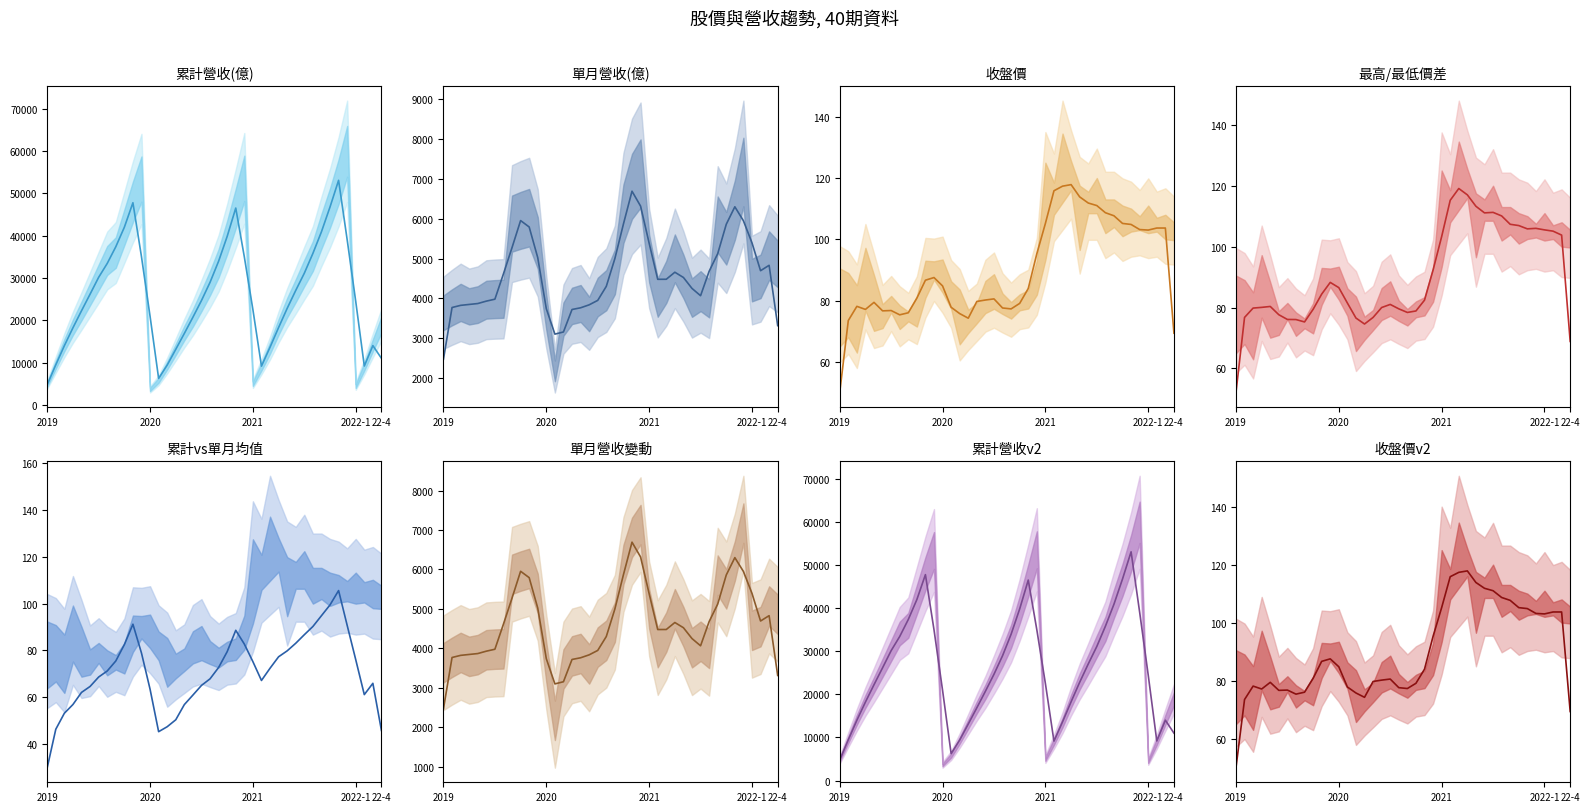

What is the label of the 20th point from the left?

2020-08